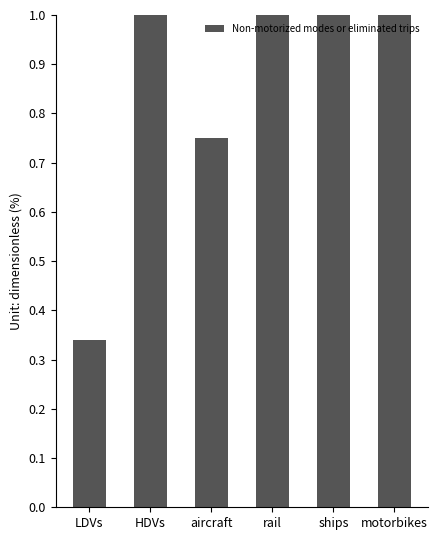

The value at rail is 1.6. True or false?

False